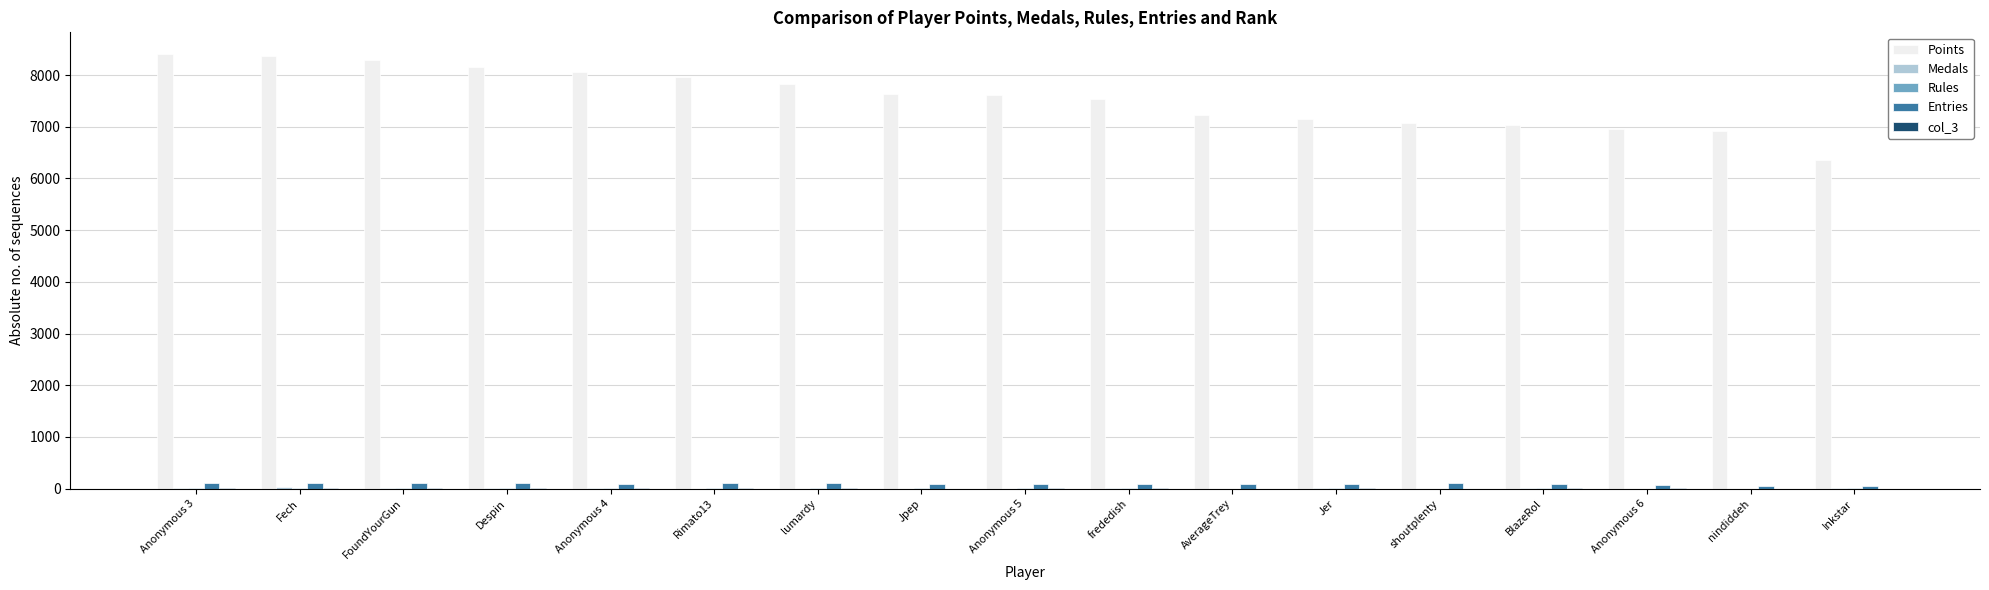

How many categories are shown in the chart?

17